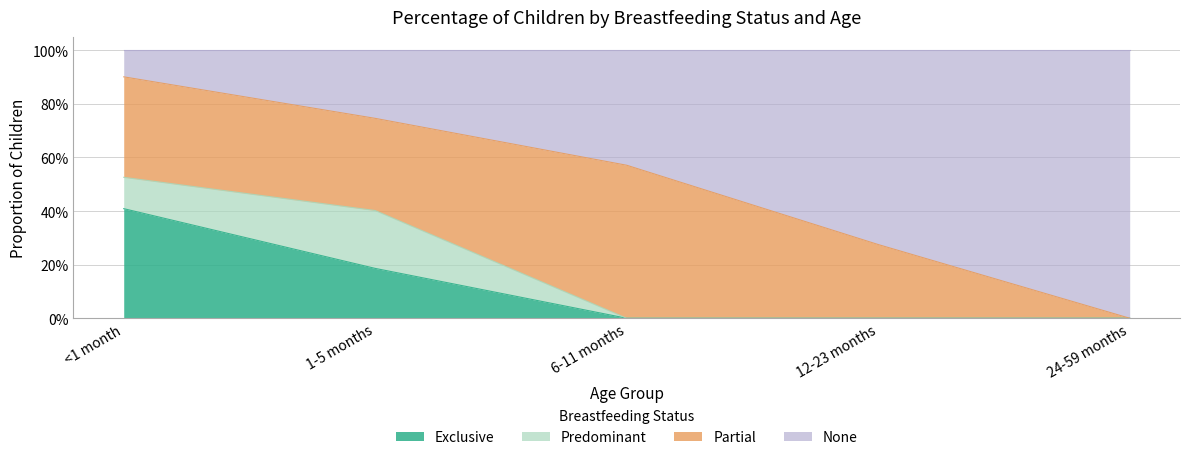

Which category has the highest value across all series?

<1 month